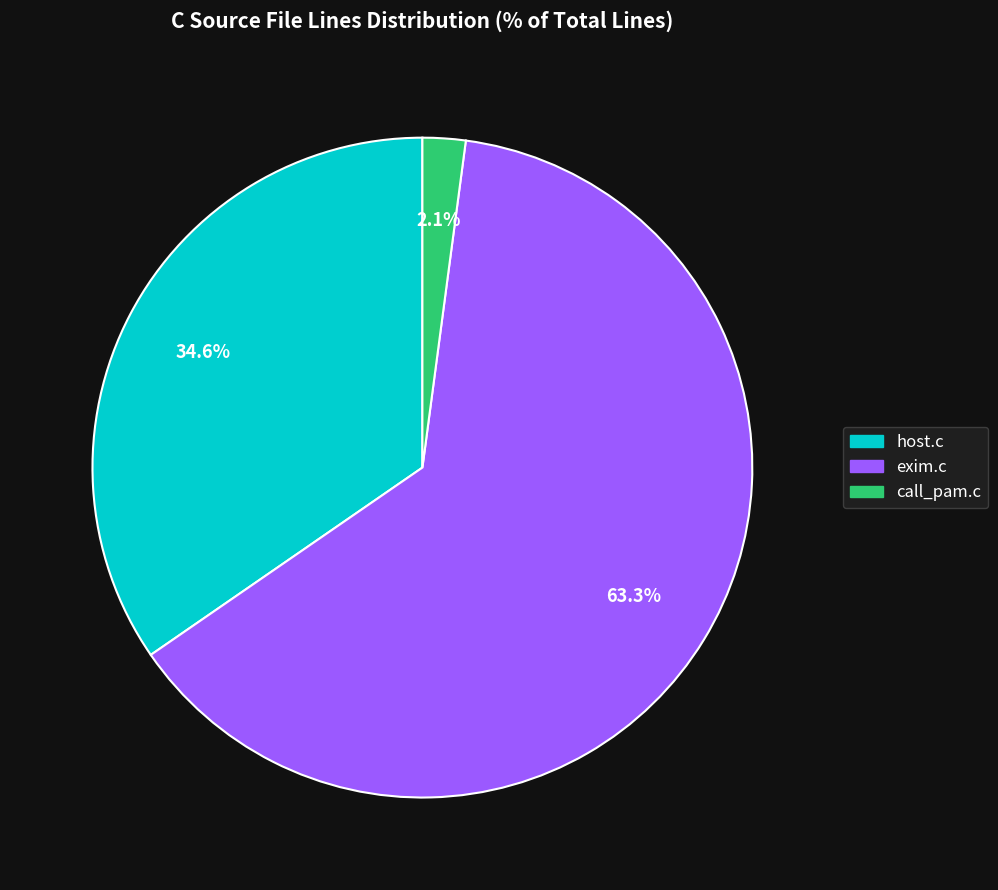

Does any single category account for the majority?

Yes